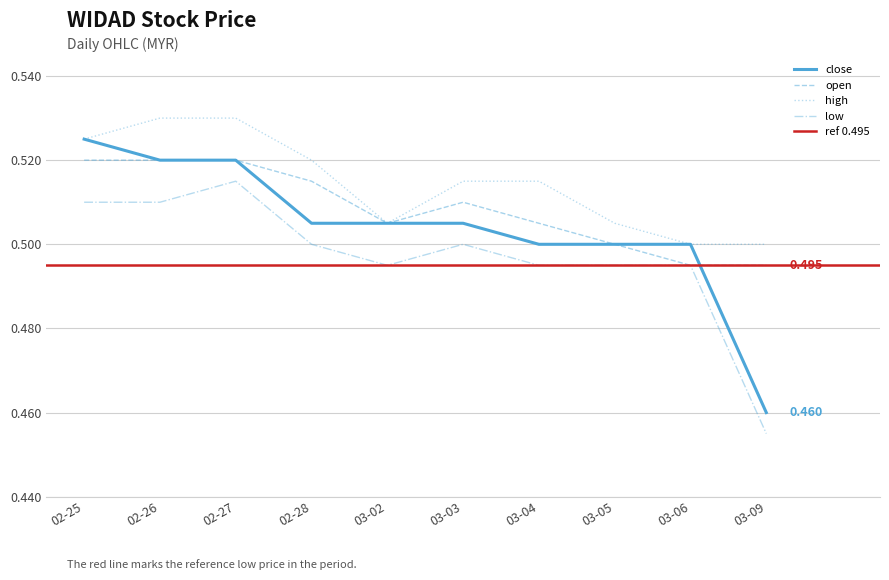

Is this an area chart (filled region under the line)?

No